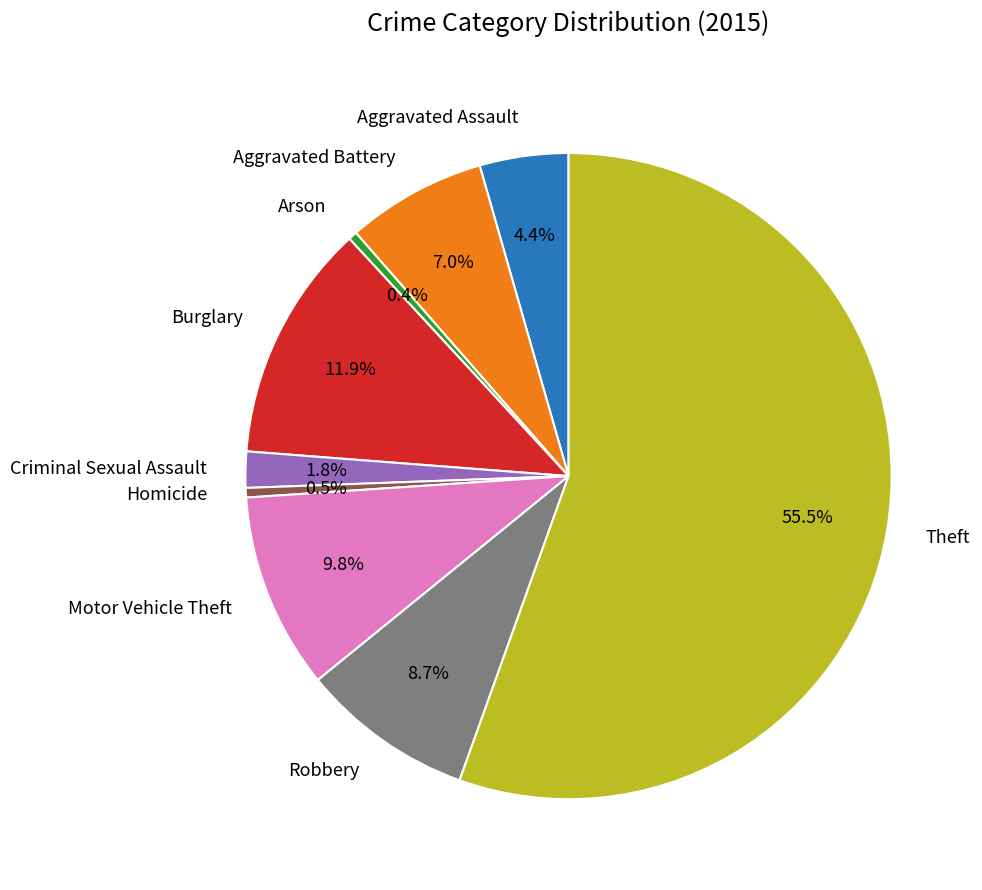

Is there any slice that represents more than half of the pie?

Yes